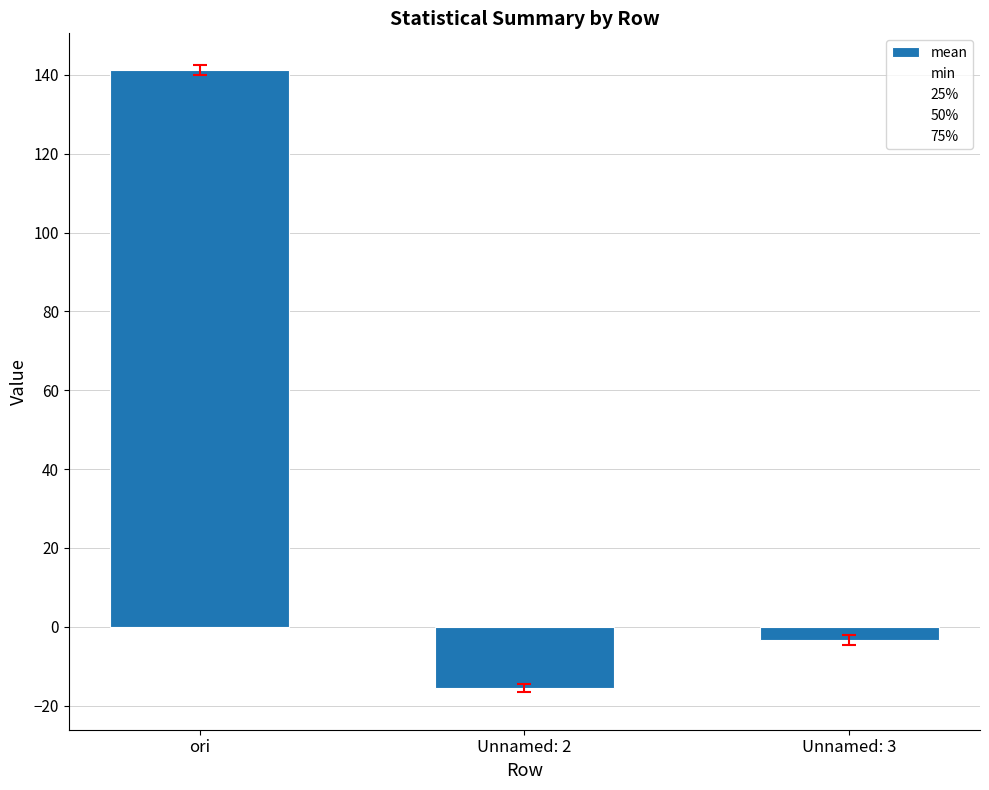

What is the smallest value displayed?

-15.6